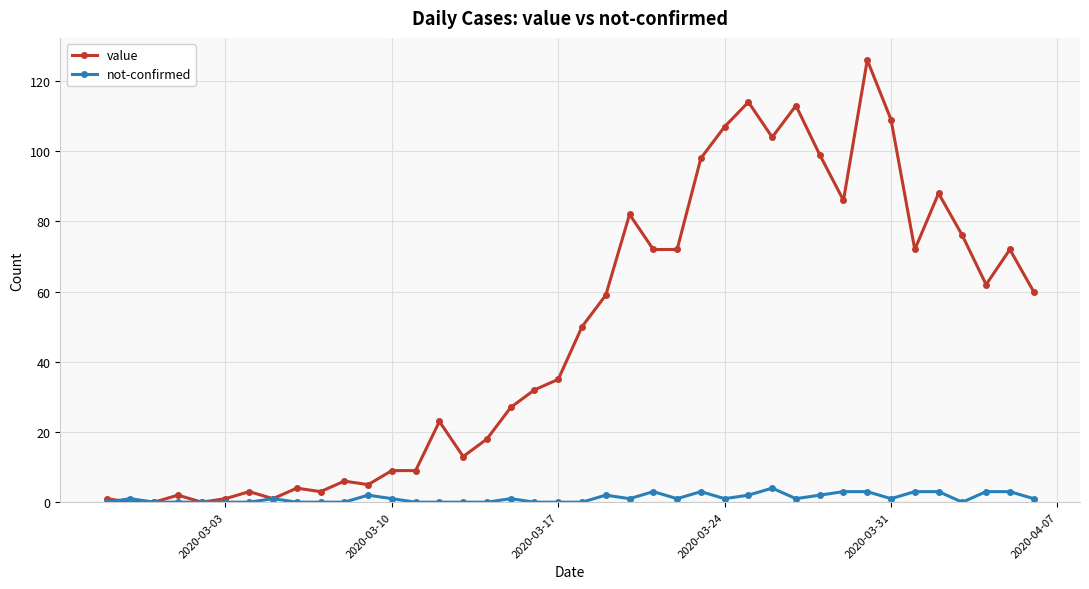

What is the difference between the second highest and minimum values in the not-confirmed series?

3